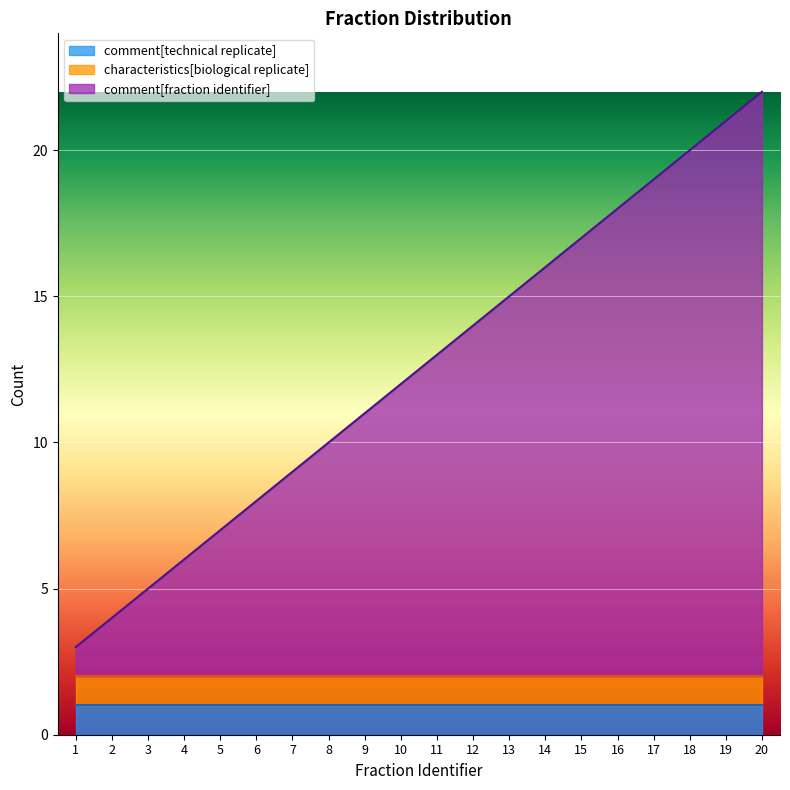

True or false: comment[fraction identifier] and comment[technical replicate] cross at least once.

False